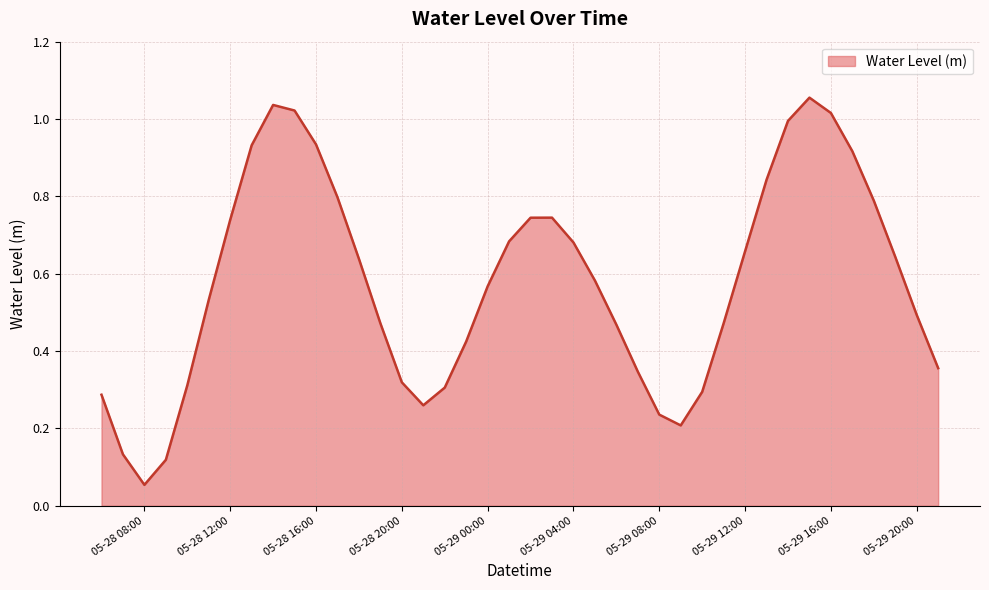

What is the label of the 4th point from the right?

2024-05-29 18:00:00